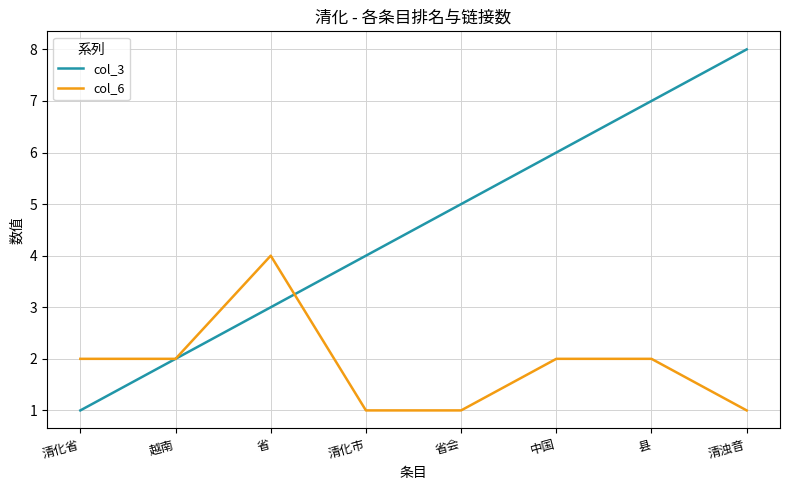

Rank the series by their average value, from lowest to highest.

col_6, col_3